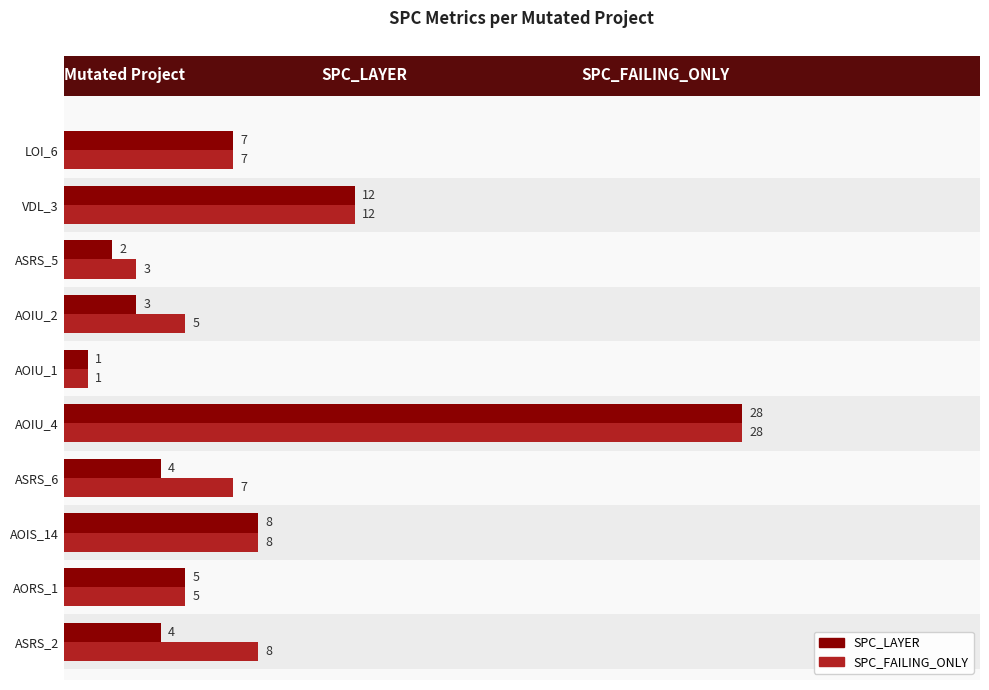

Where is SPC_LAYER nearest to the value 14?

VDL_3